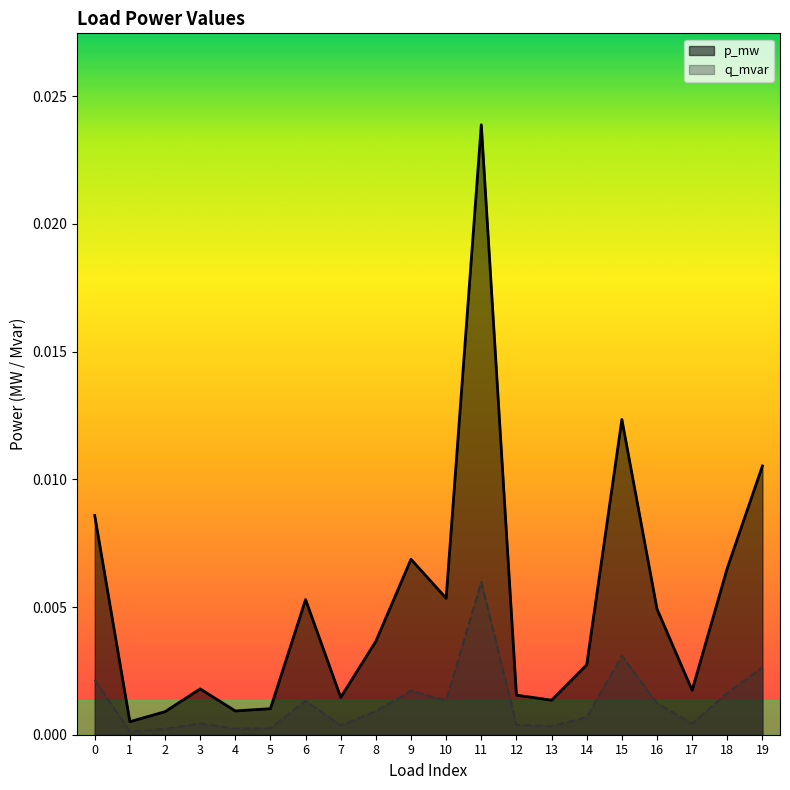

Rank the series by their average value, from highest to lowest.

p_mw, q_mvar